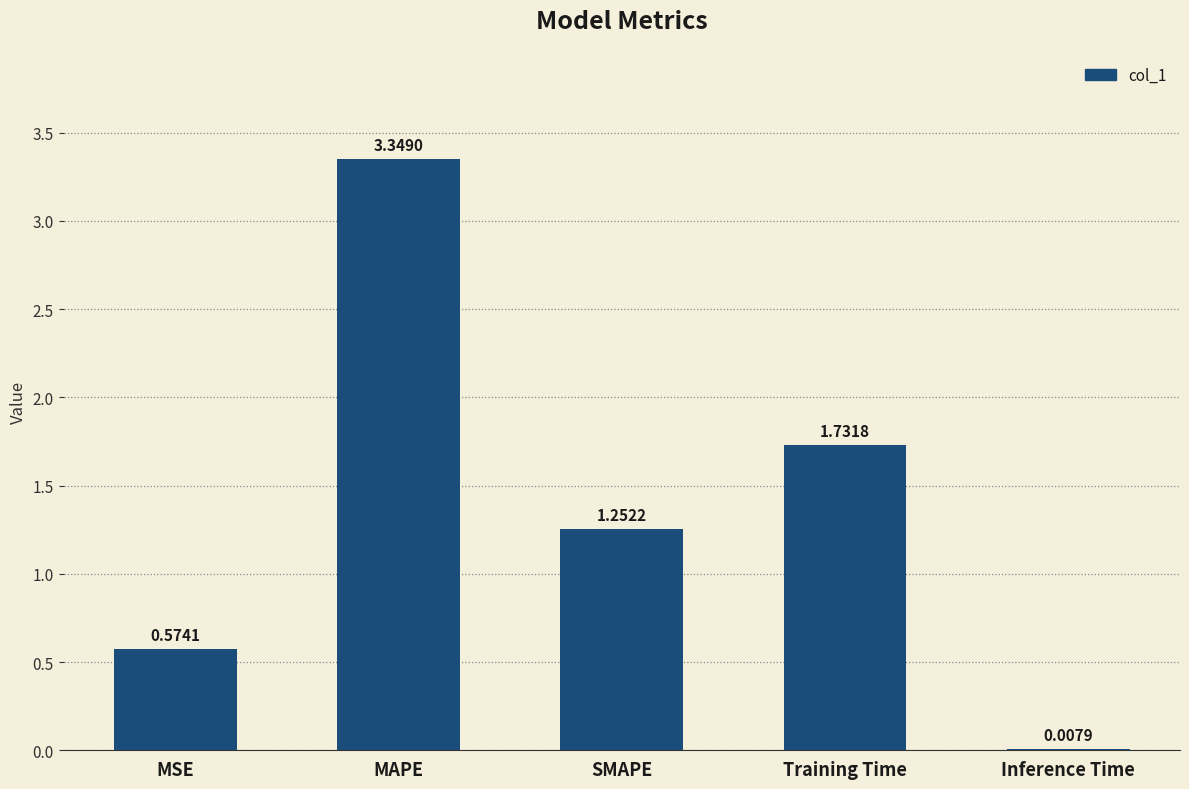

At which label does the data first exceed 1?

MAPE